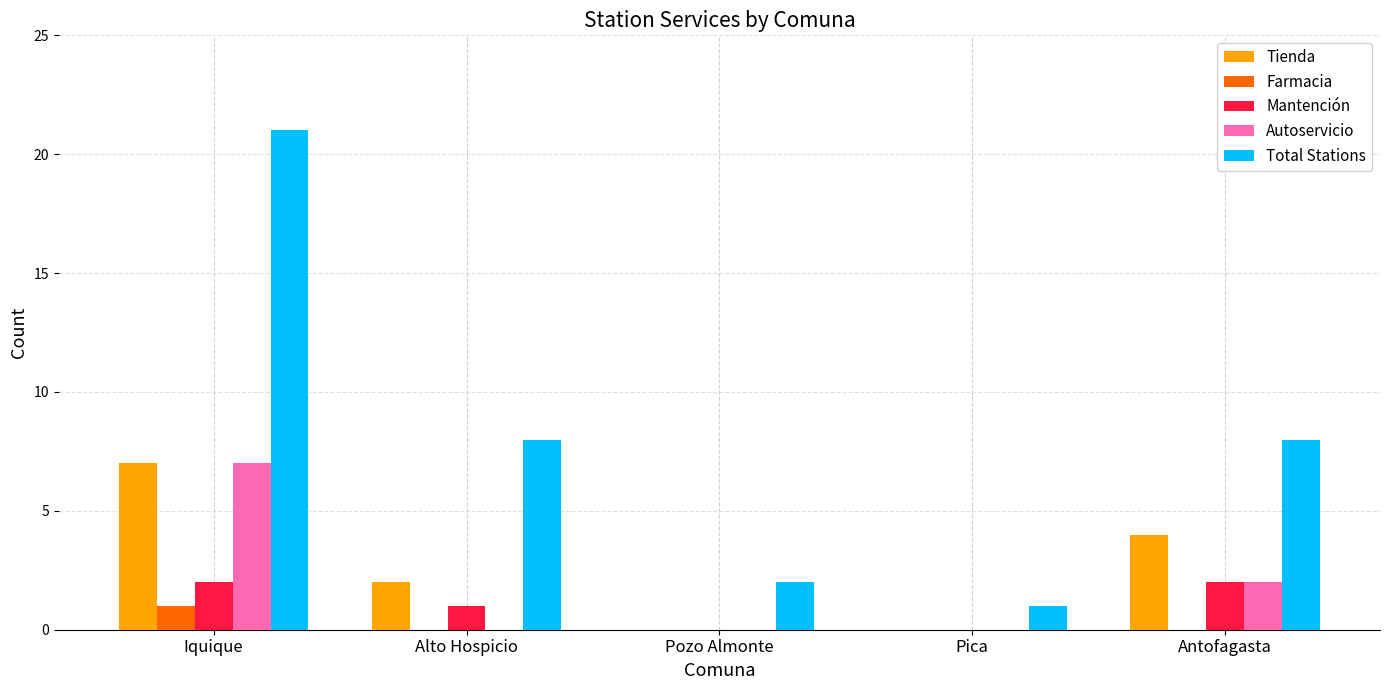

At which category is the sum across all series the highest?

Iquique